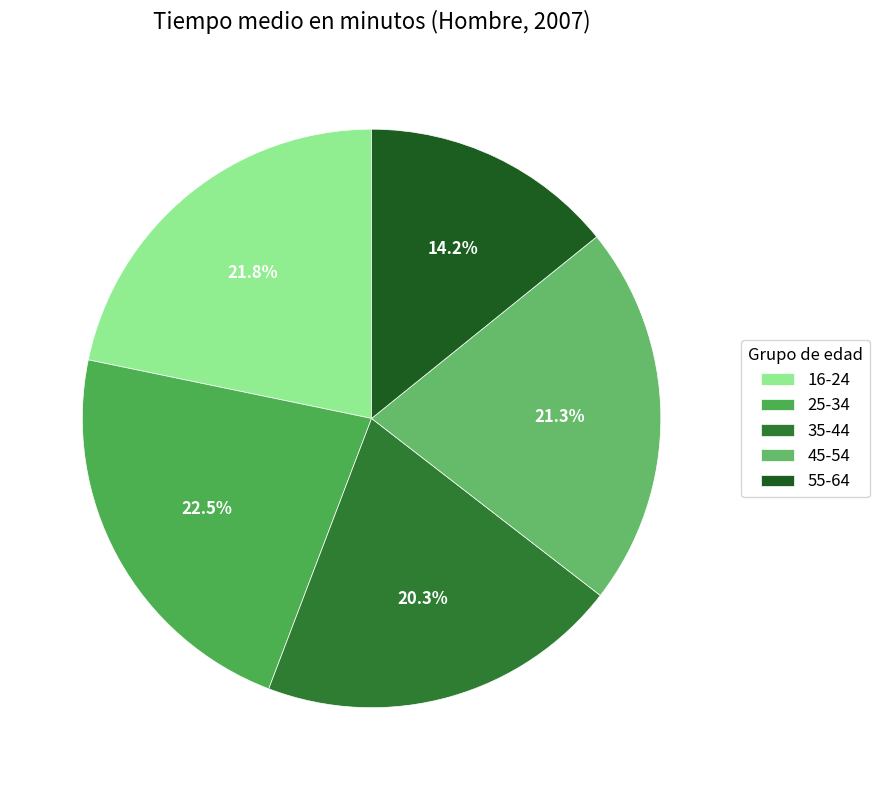

Approximately how many times larger is the value at 35-44 compared to 16-24?

0.9